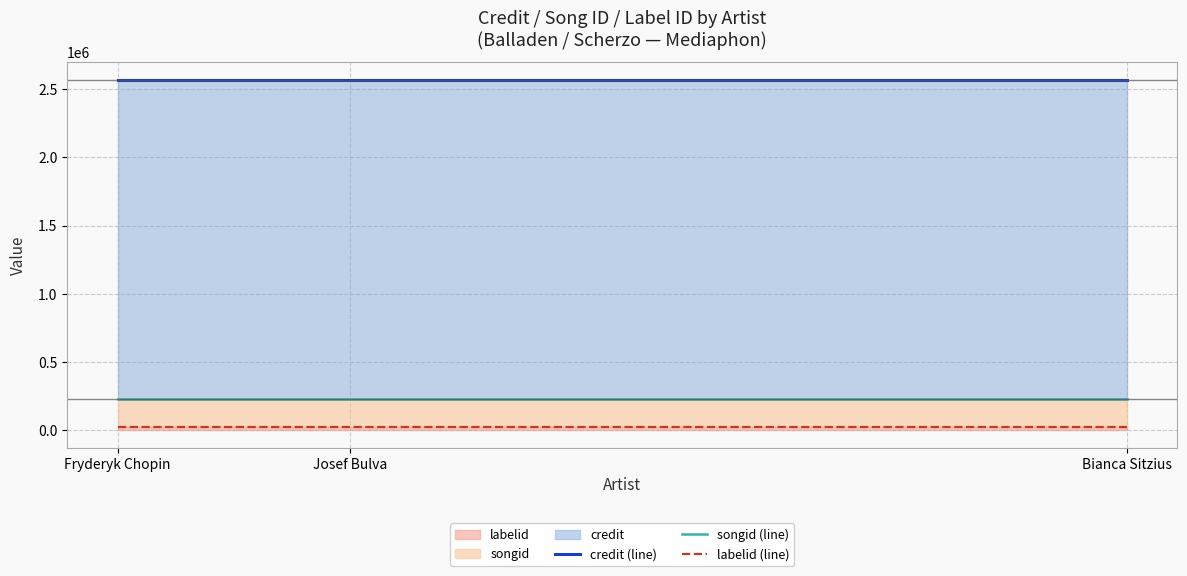

Does the chart display data point markers on the line(s)?

No